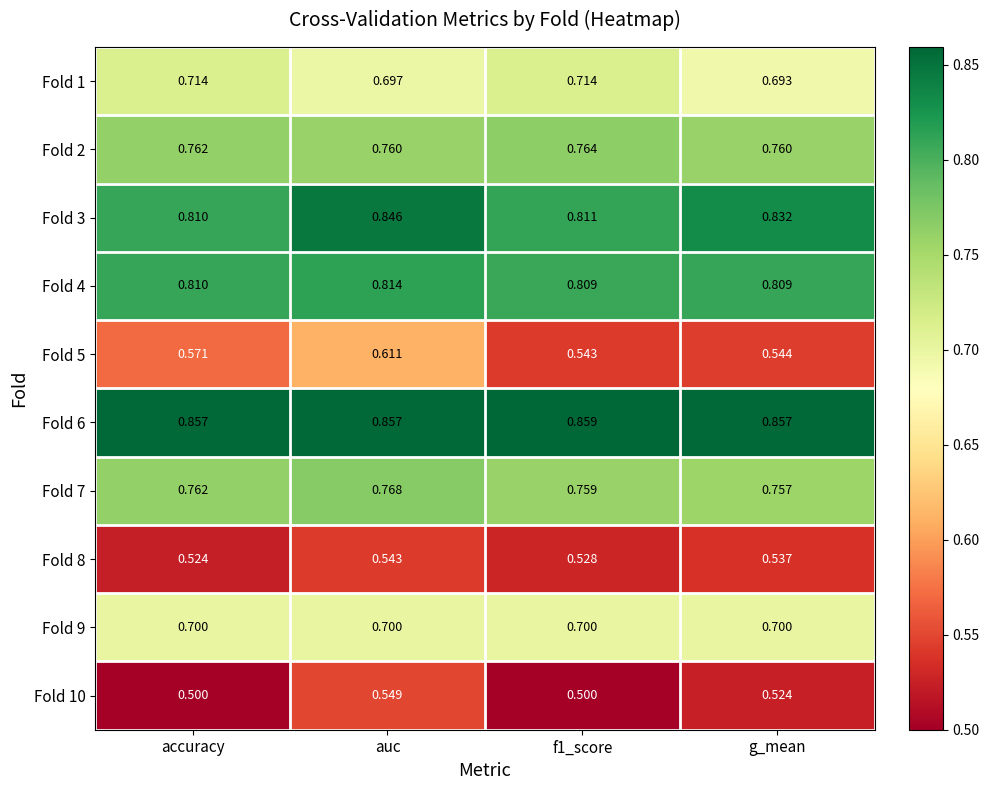

At which label is Fold 7 closest to 0?

g_mean